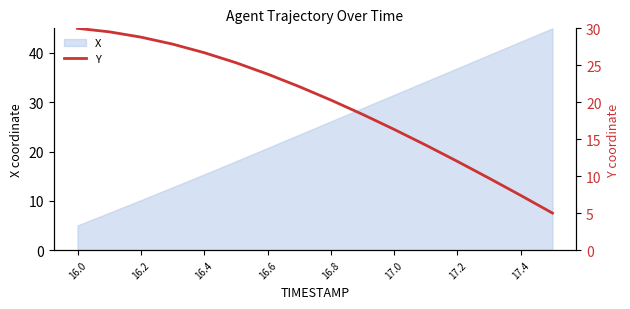

At which label does X reach its minimum?

16.0